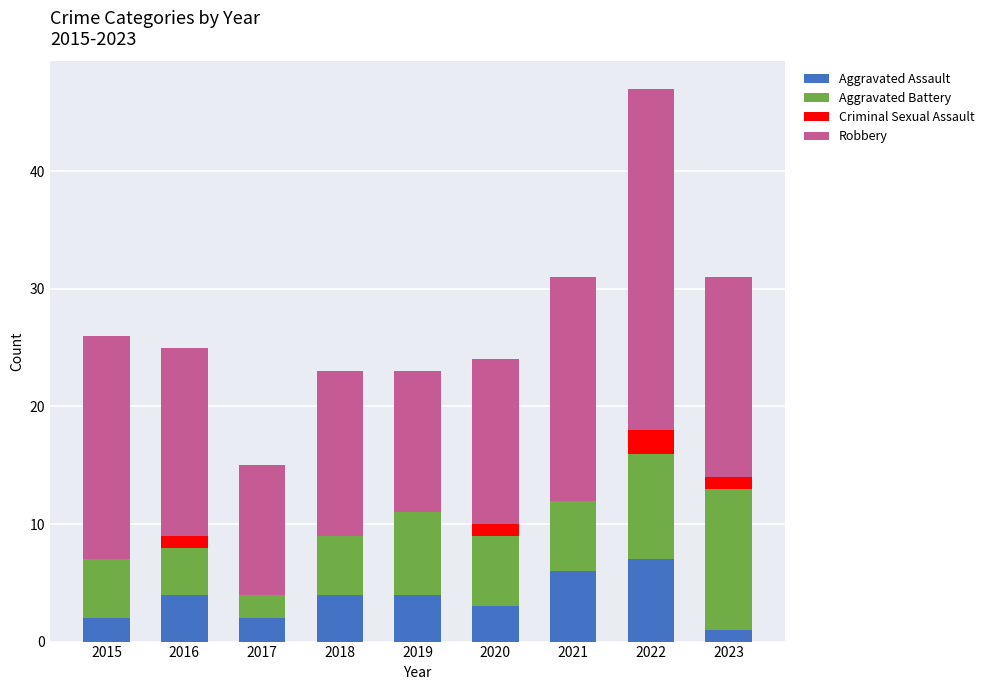

Does the chart contain stacked bars?

Yes